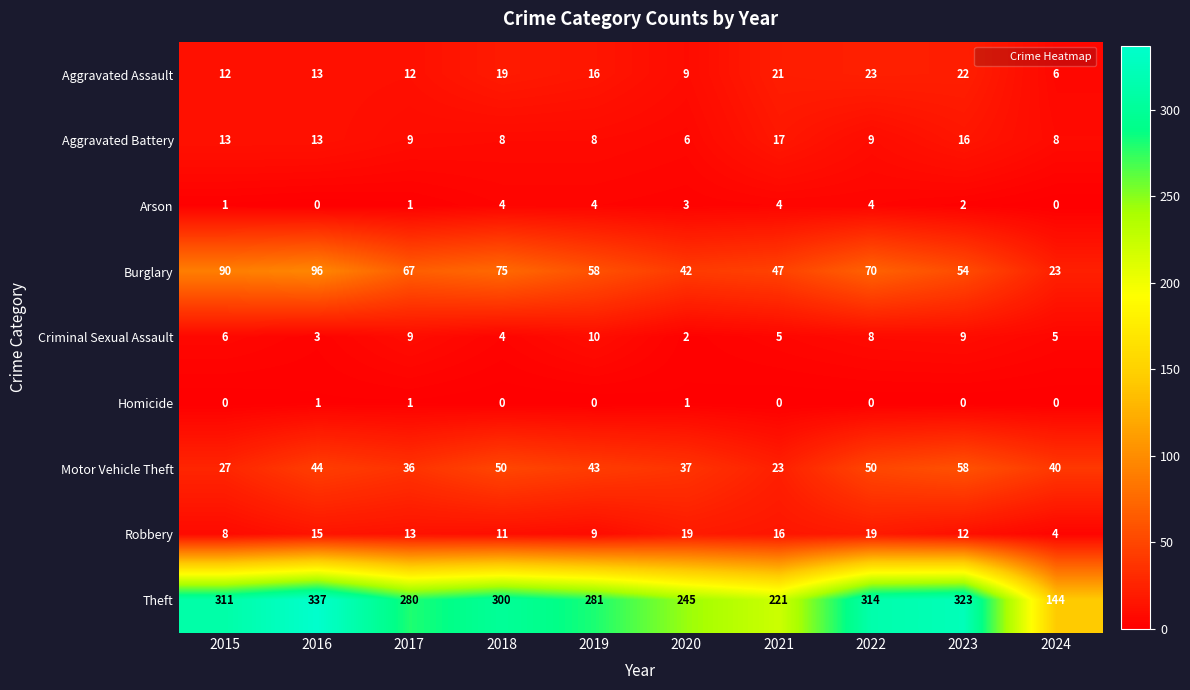

List the series in order of their peak value, highest first.

Theft, Burglary, Motor Vehicle Theft, Aggravated Assault, Robbery, Aggravated Battery, Criminal Sexual Assault, Arson, Homicide